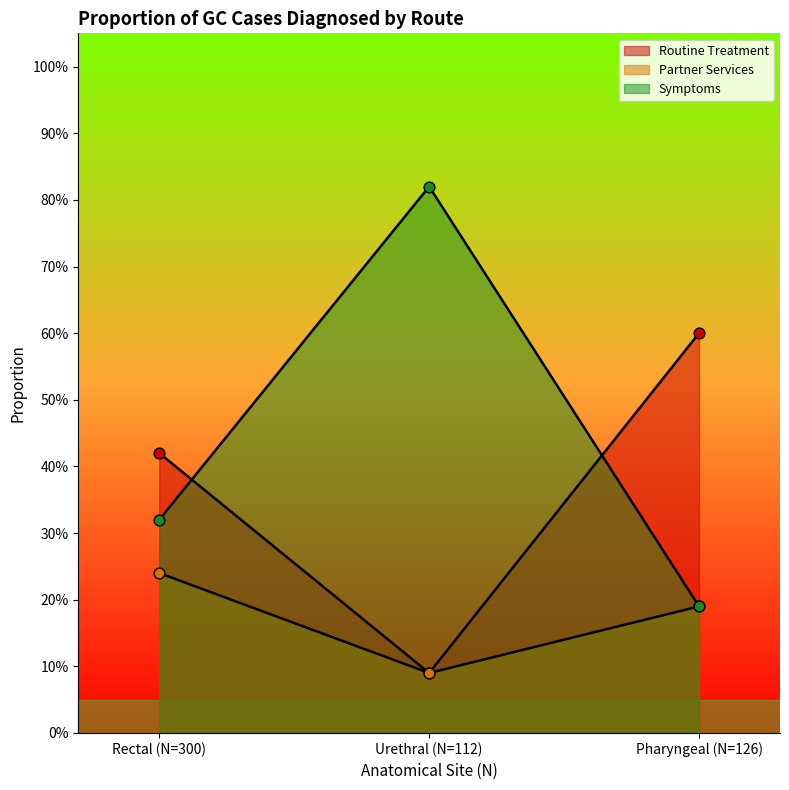

Which series has the largest total across all categories?

Symptoms